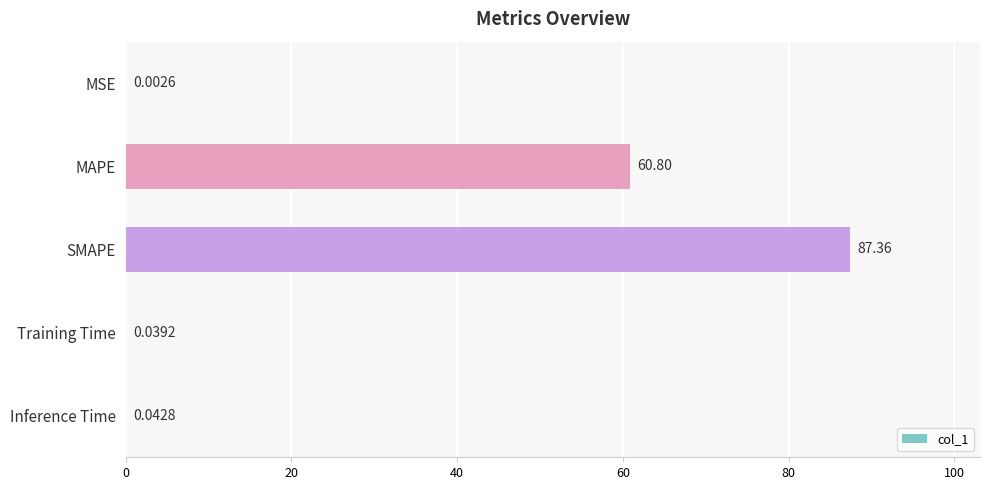

Between Training Time and SMAPE, which is larger?

SMAPE